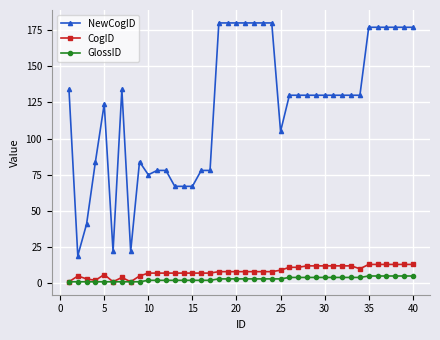

Which series has the largest range (max minus min)?

NewCogID